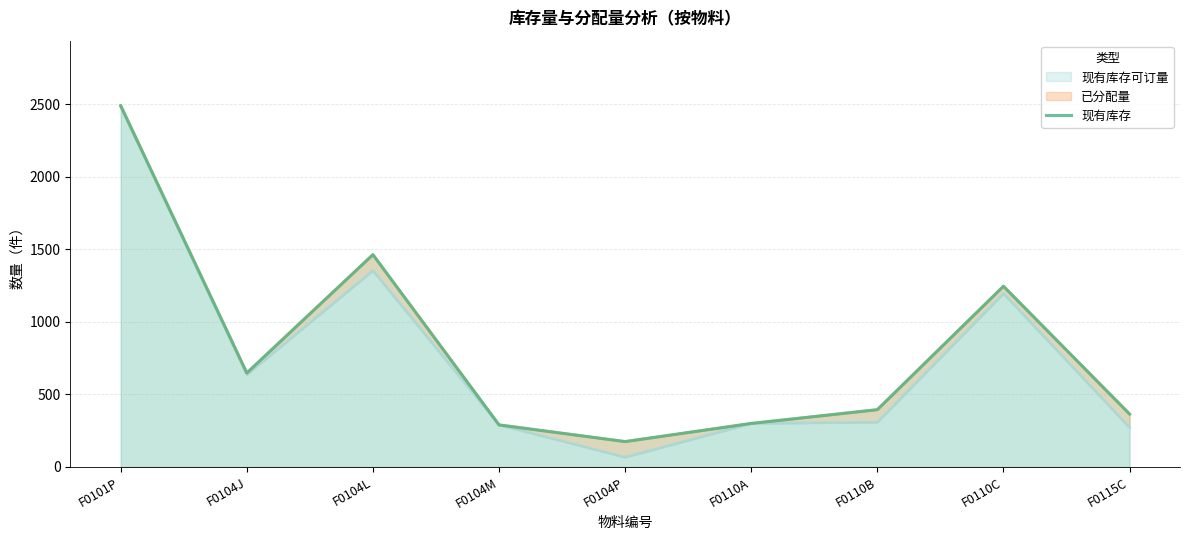

How many lines are shown in the chart?

1